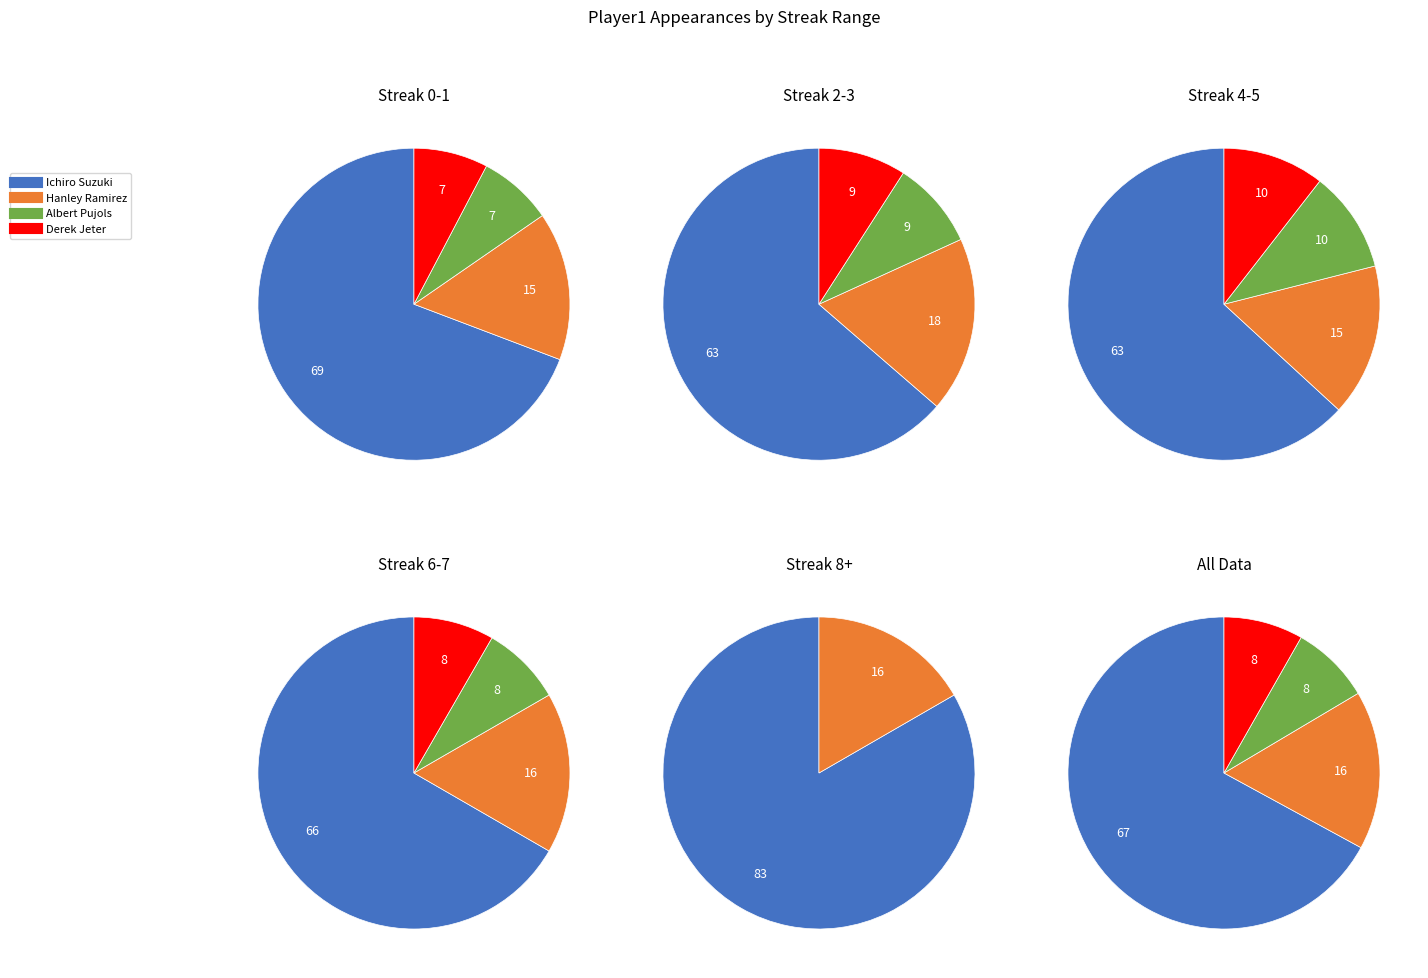

Is there a majority slice in this chart?

Yes